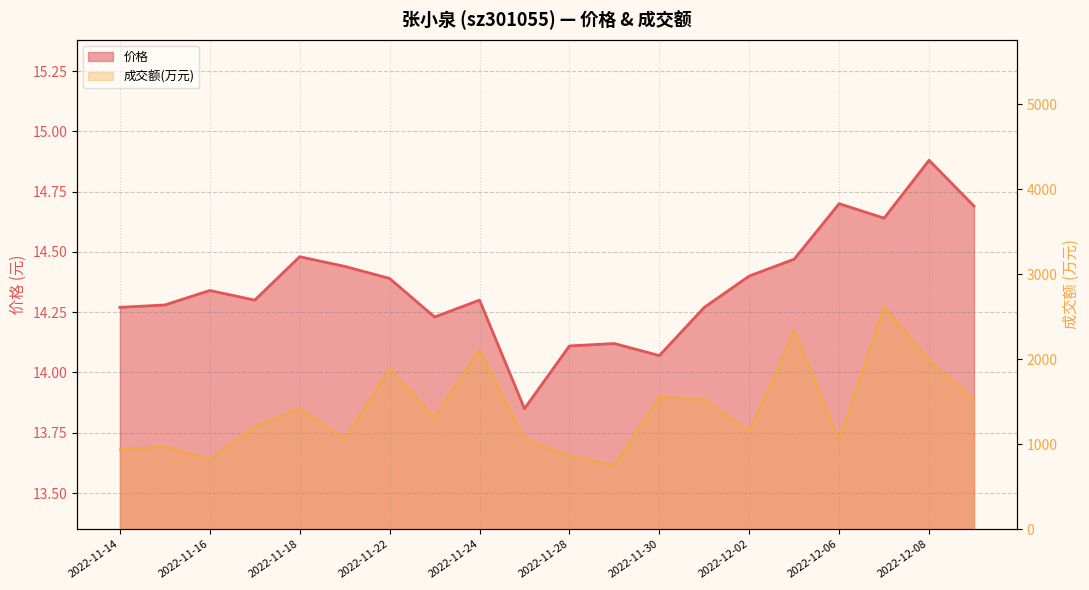

True or false: 价格 and 成交额(万元) cross at least once.

False